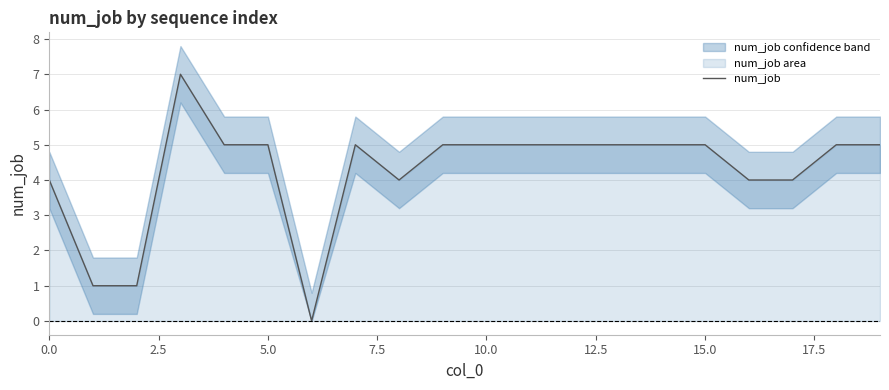

What position from the right is 13?

7